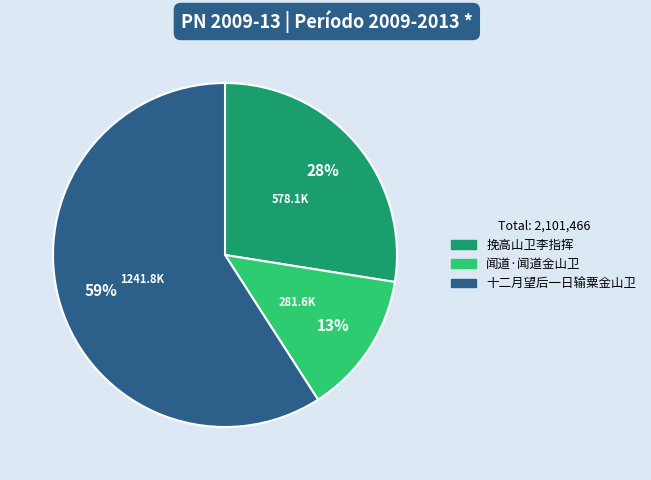

Is the sum of 十二月望后一日输粟金山卫 and 闻道·闻道金山卫 greater than half?

Yes